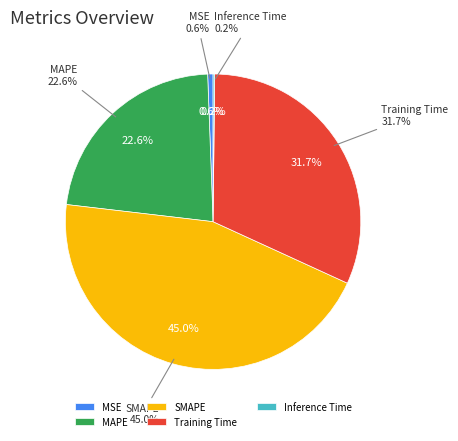

Approximately how many times larger is the value at Training Time compared to SMAPE?

0.7